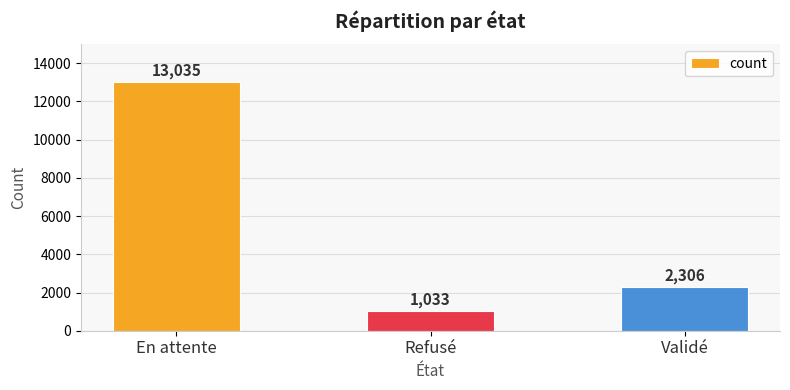

True or false: the data shows 7696 at En attente.

False